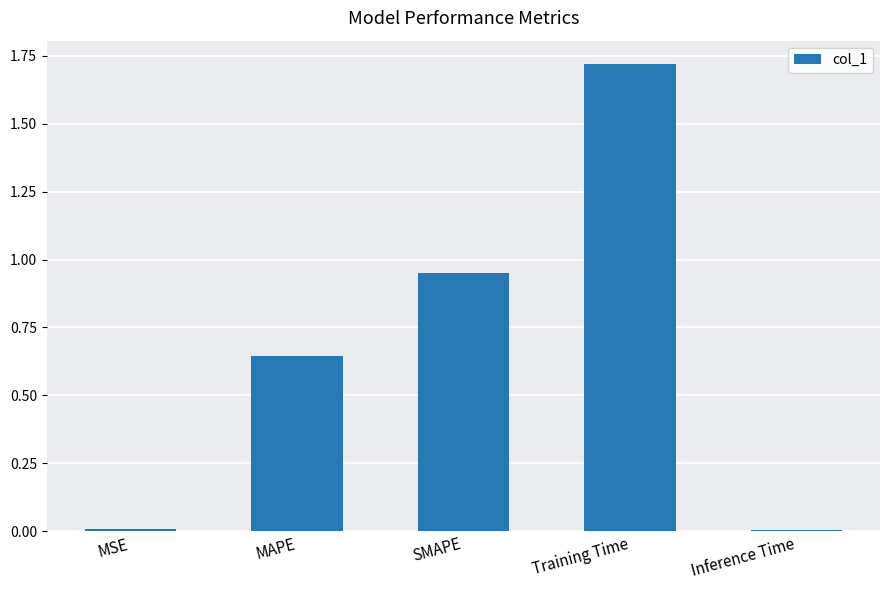

Are the bars grouped side by side (vs. stacked)?

No